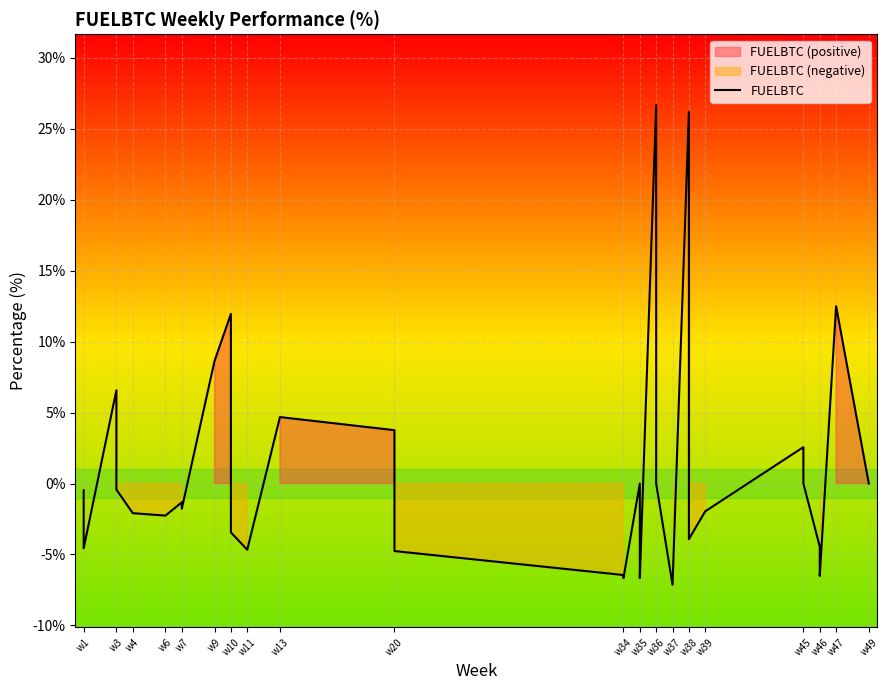

What position from the left is w34?

11